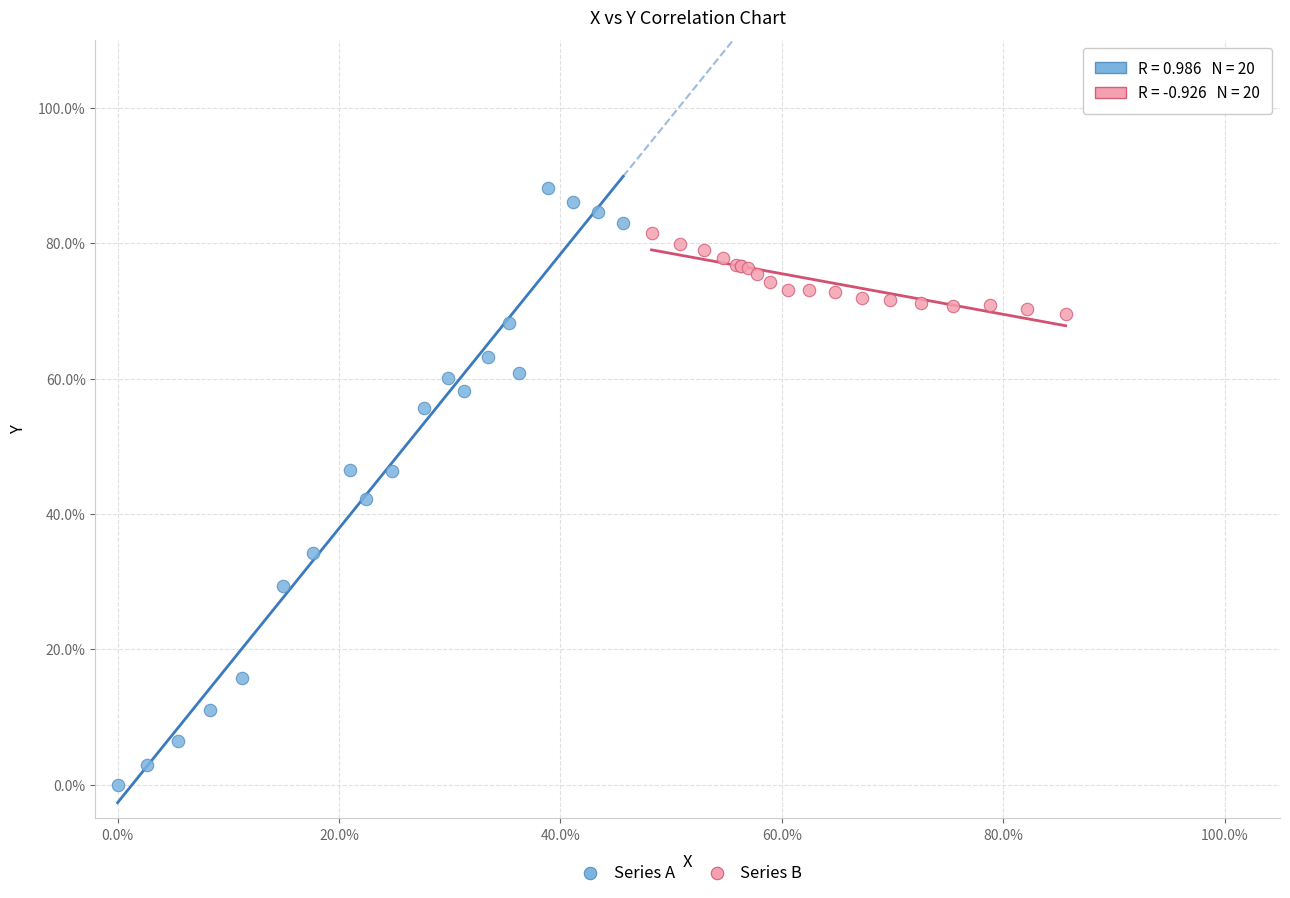

What are all the series names shown in the legend?

Series A, Series B